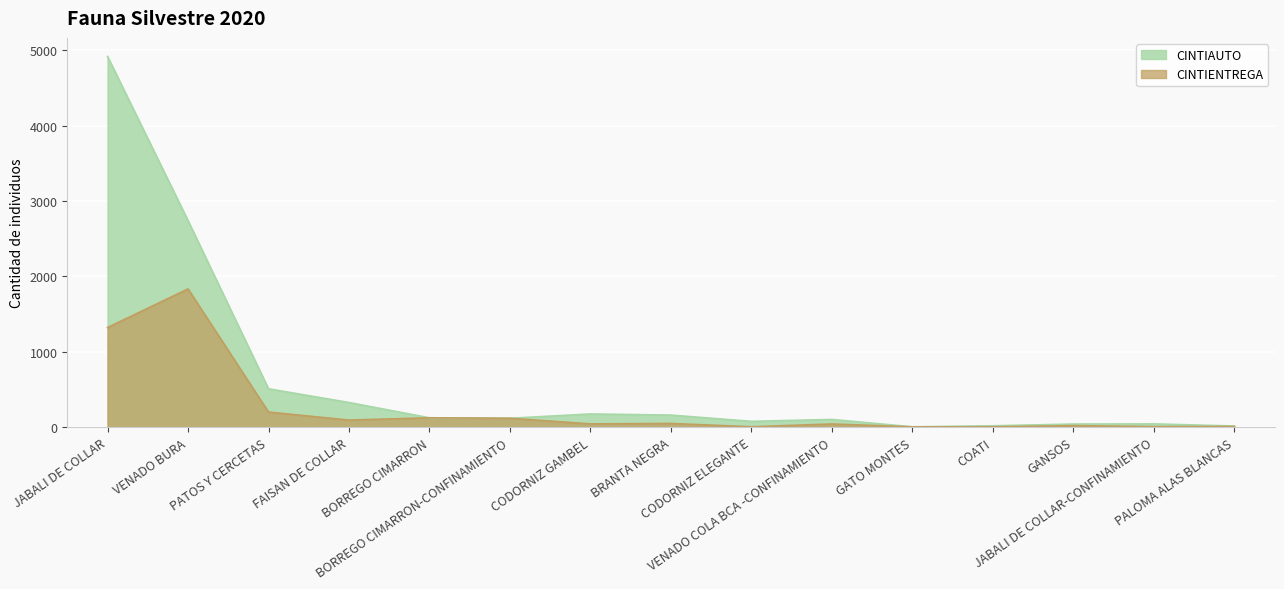

Reading left to right, transcribe all the data shown in this chart.

CINTIAUTO: 4921	2742	509	327	124	118	175	160	77	102	4	18	41	43	15
CINTIENTREGA: 1322	1835	200	94	124	118	43	49	5	42	4	5	20	7	9